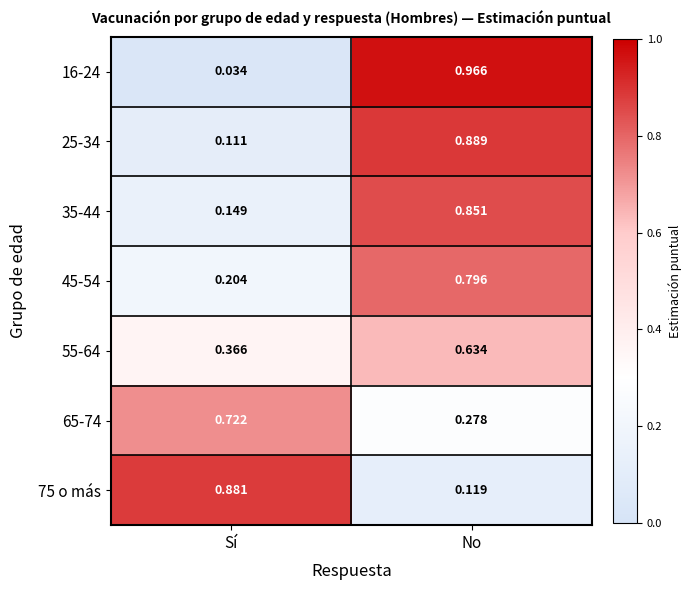

At which category is the sum across all series the highest?

No